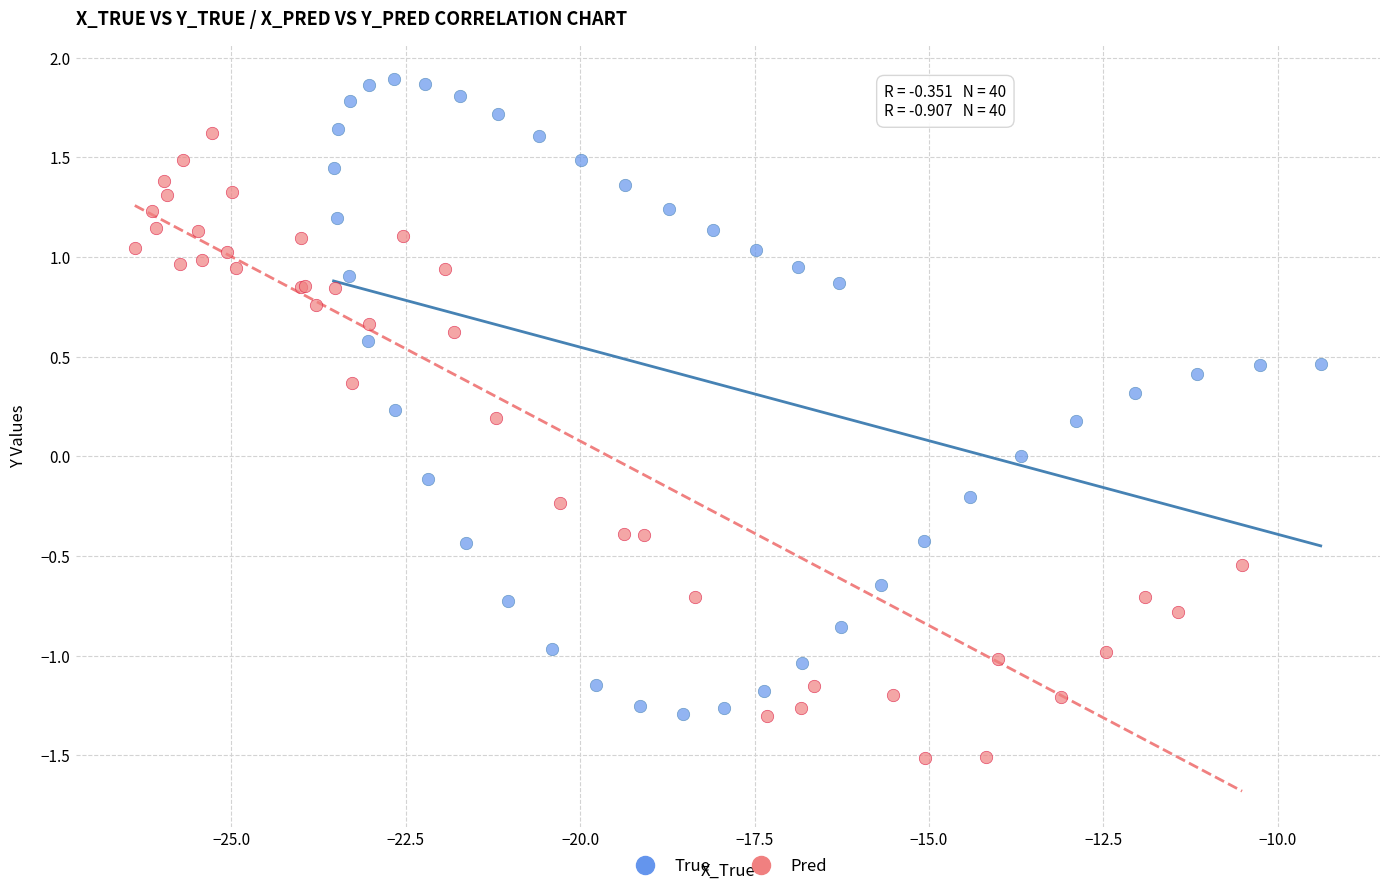

Which series contains the lowest Y value?

Pred